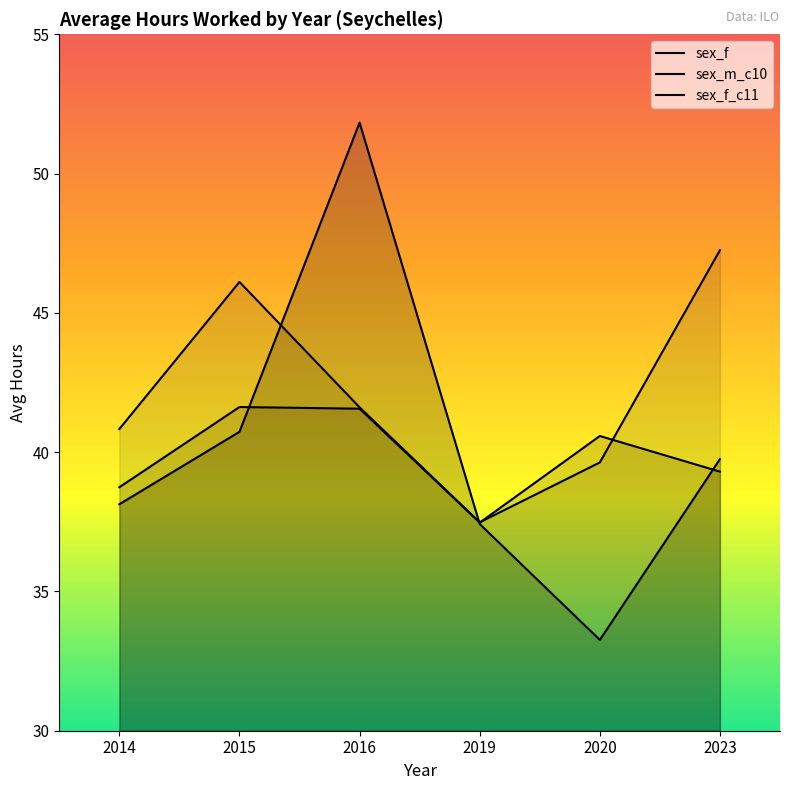

How many times do sex_f and sex_f_c11 cross each other?

2